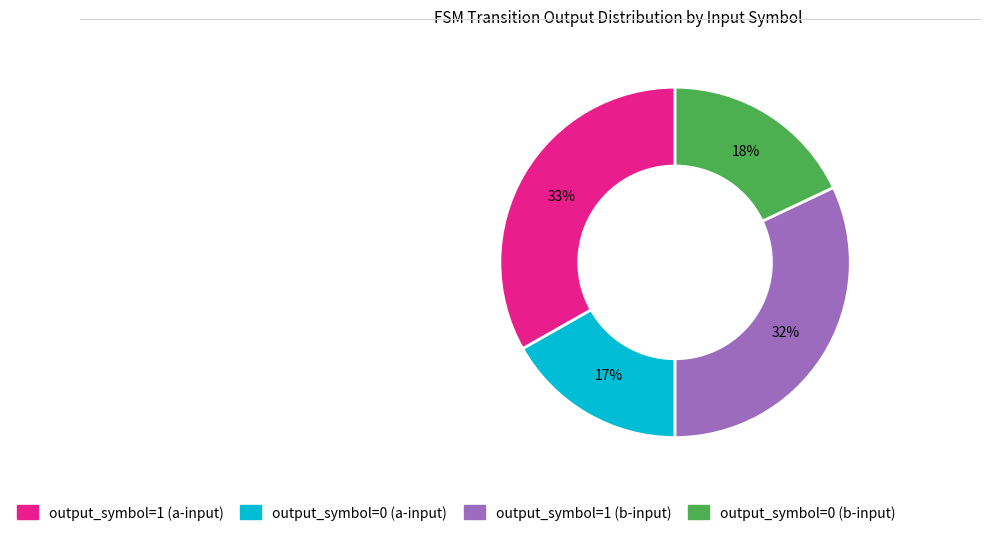

Count the number of slices in the pie.

4